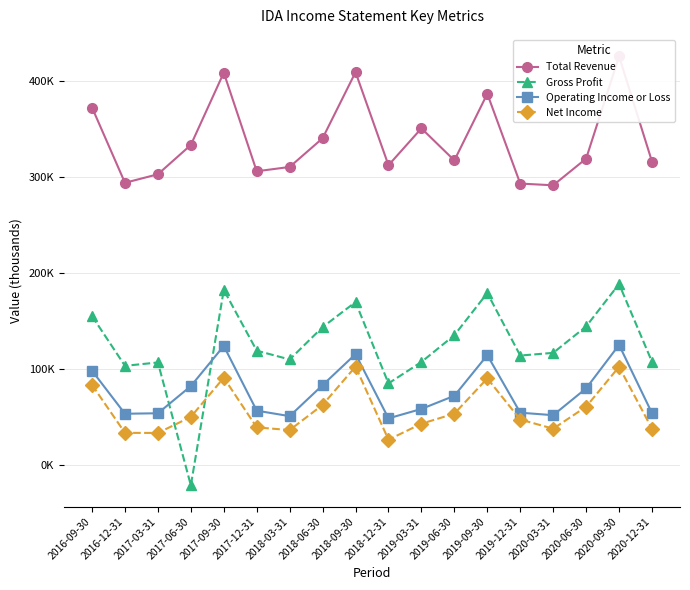

How many lines are shown in the chart?

4